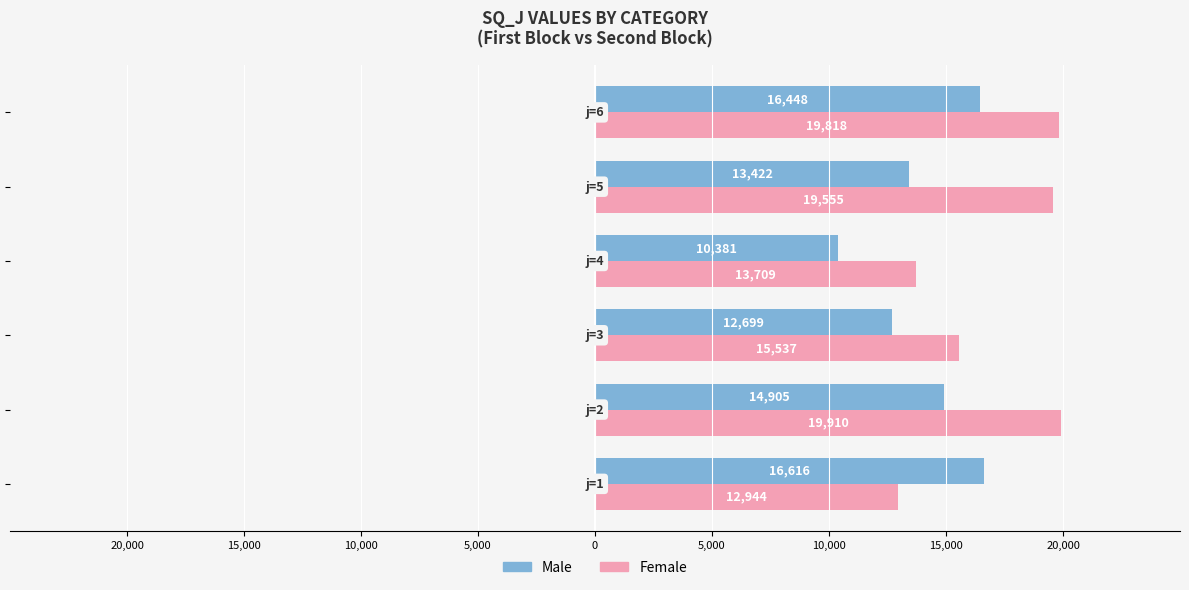

List the series in order of their overall mean, lowest first.

Male, Female